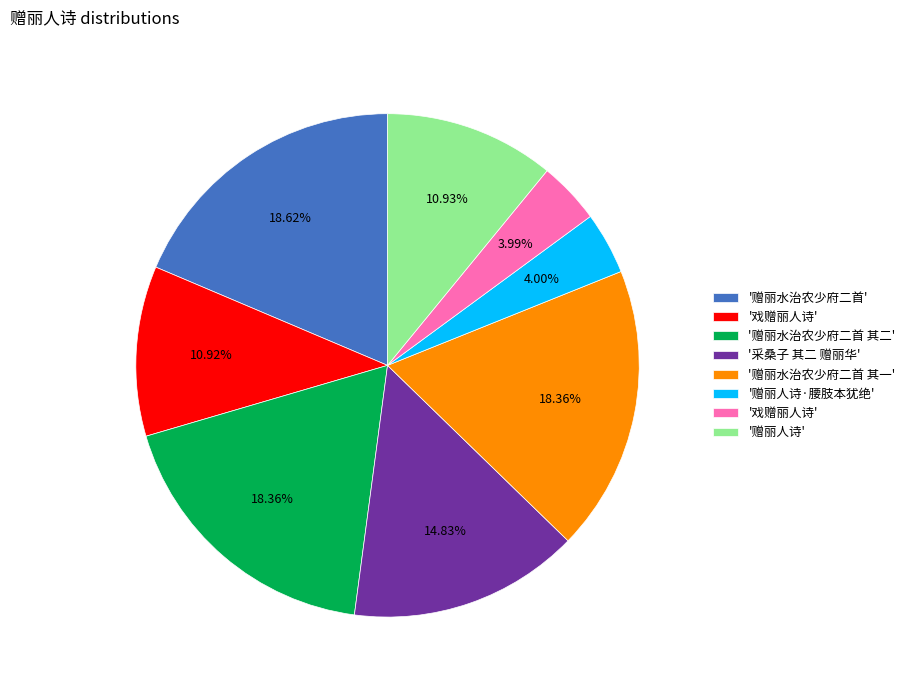

Is there a majority slice in this chart?

No